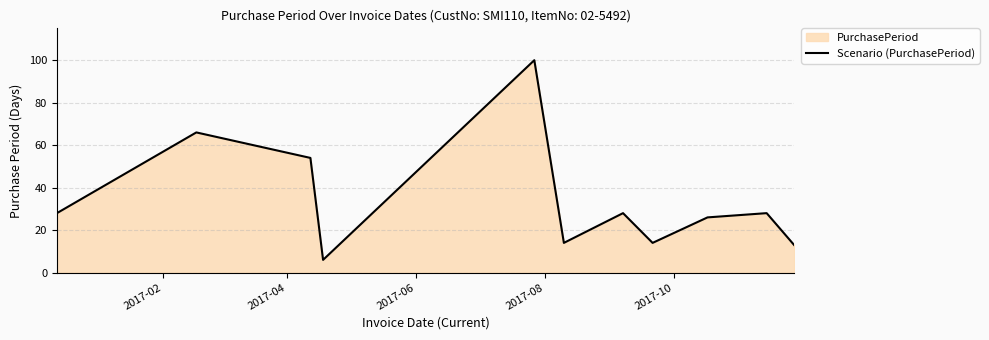

What is the maximum value shown in the chart?

100